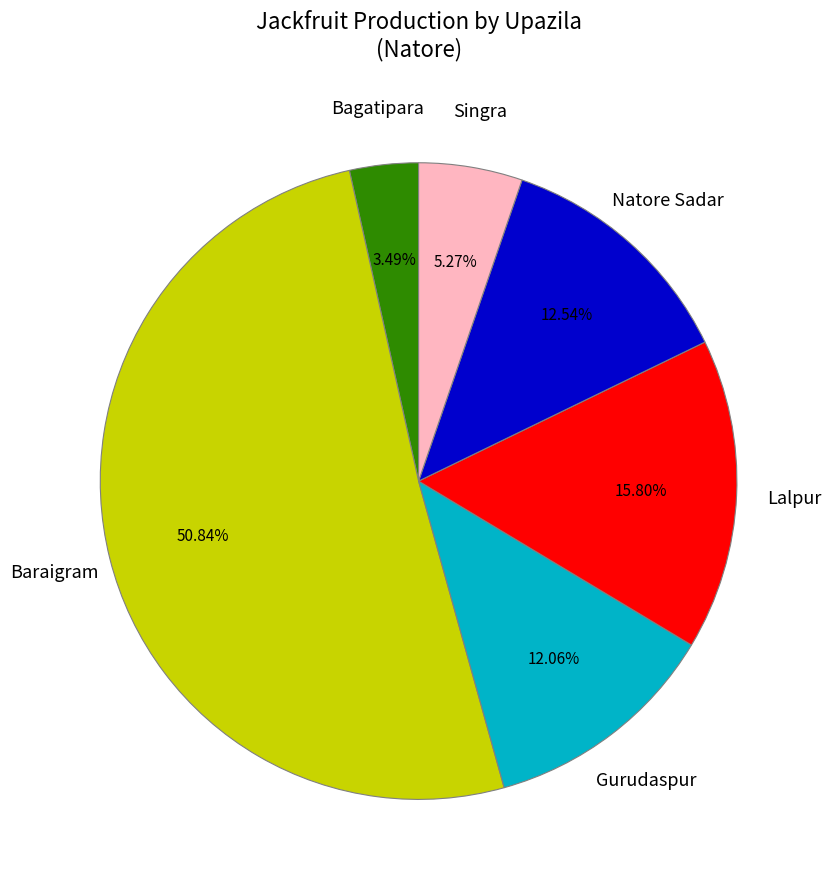

What percentage is the Bagatipara slice, to the nearest percent?

3%